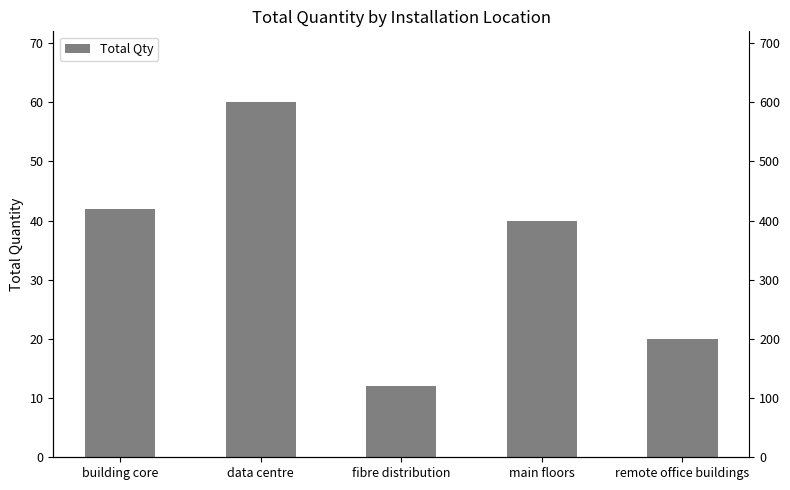

What is the approximate value at data centre, to the nearest 5?

60